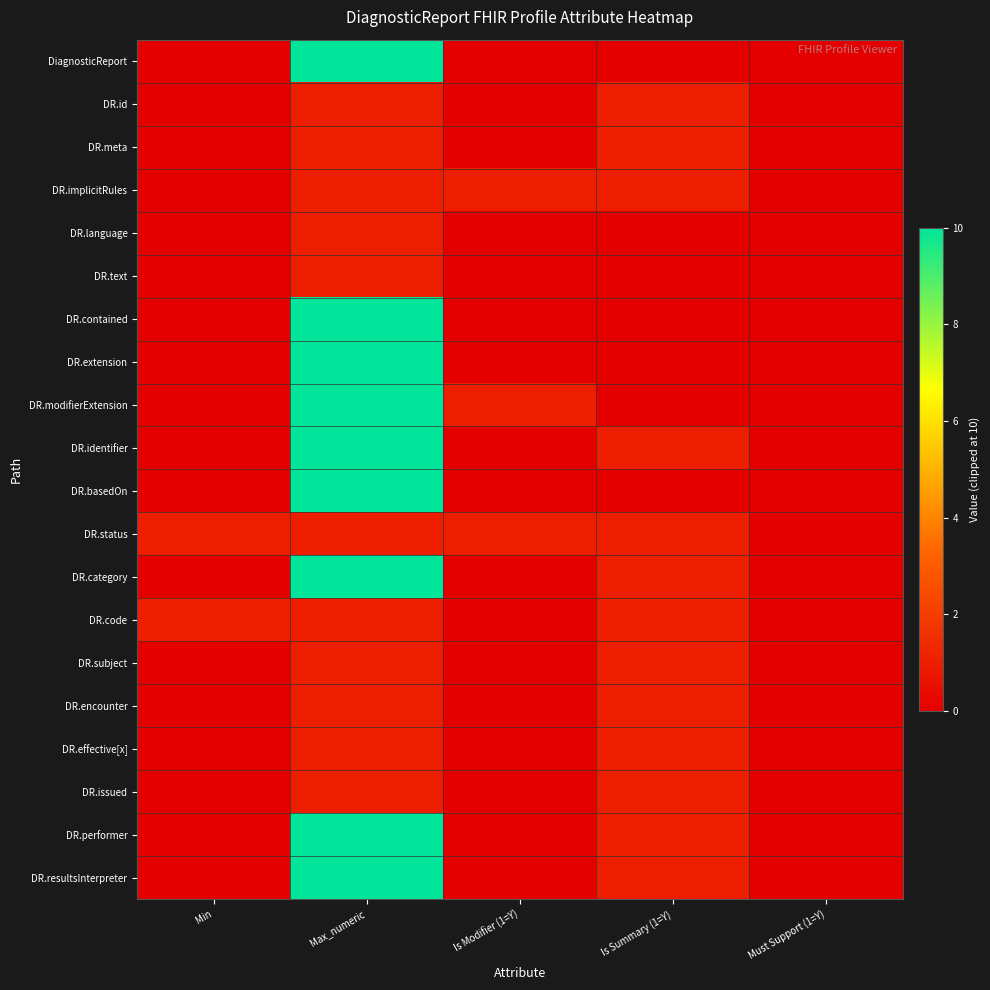

Which series has the widest spread of values?

DiagnosticReport